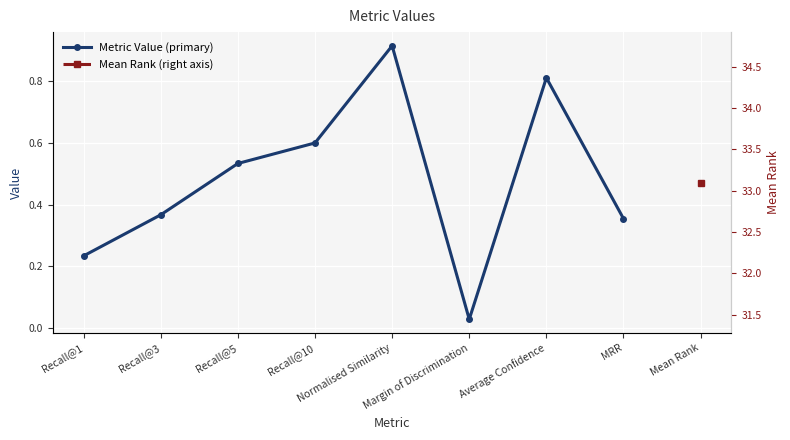

How many points are lower than both their immediate neighbors (excluding endpoints)?

1